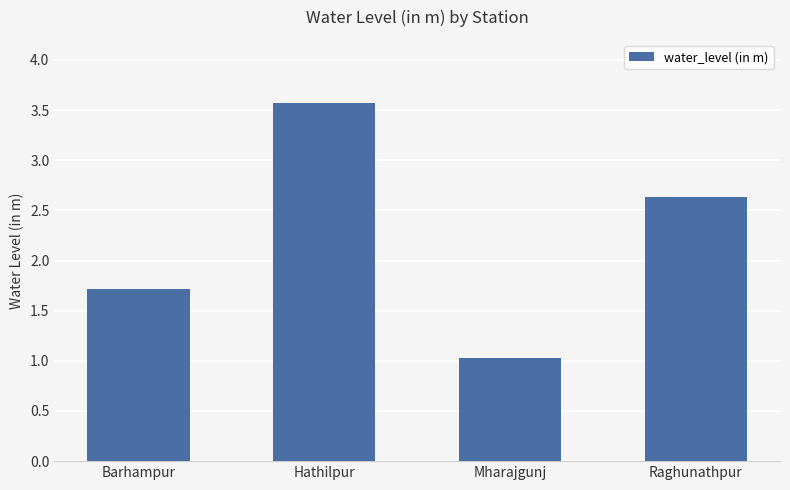

Does the chart contain stacked bars?

No